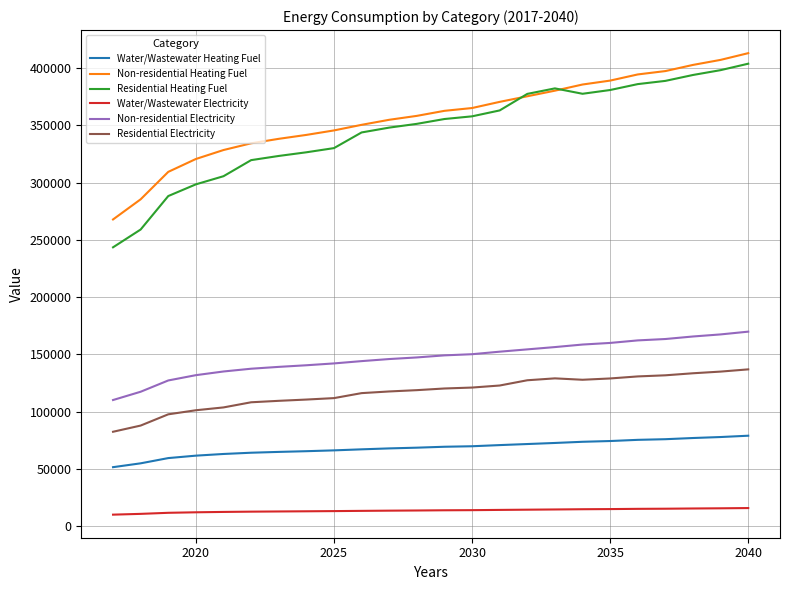

True or false: Residential Heating Fuel and Water/Wastewater Electricity intersect in this chart.

False